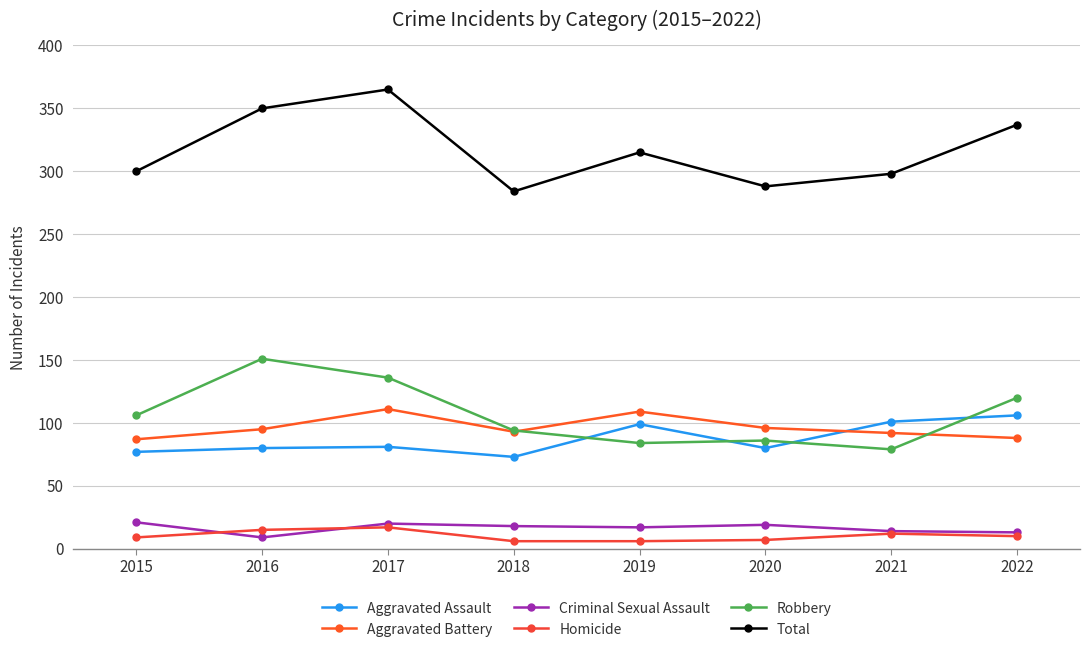

In Robbery, how many points are higher than both neighbors (excluding endpoints)?

2